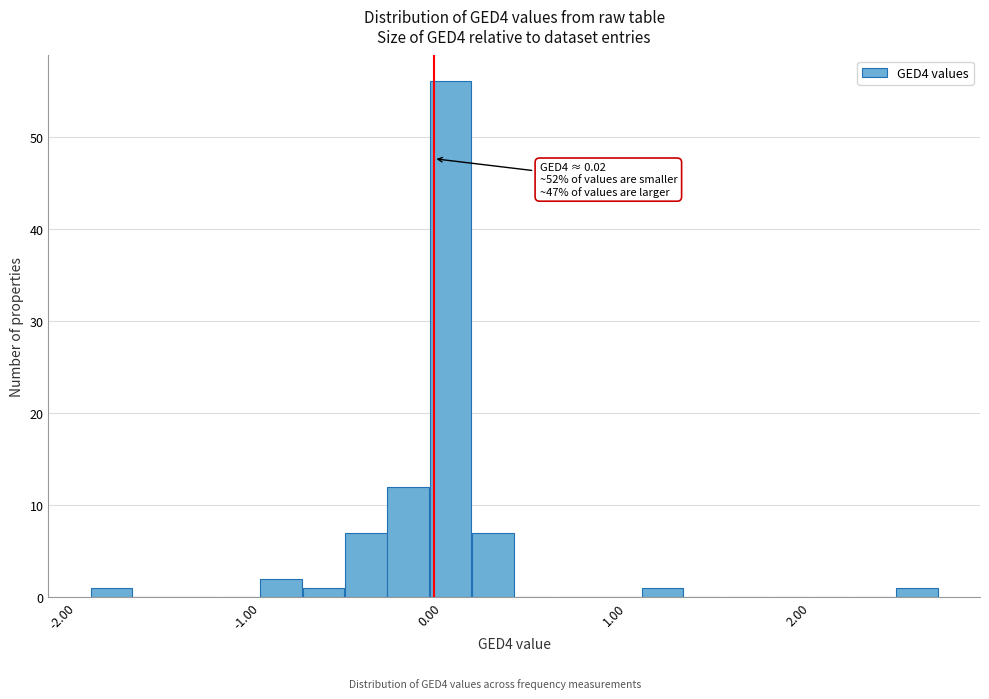

Read against the x-axis, roughly where is the centre of the tallest bar?

0.1